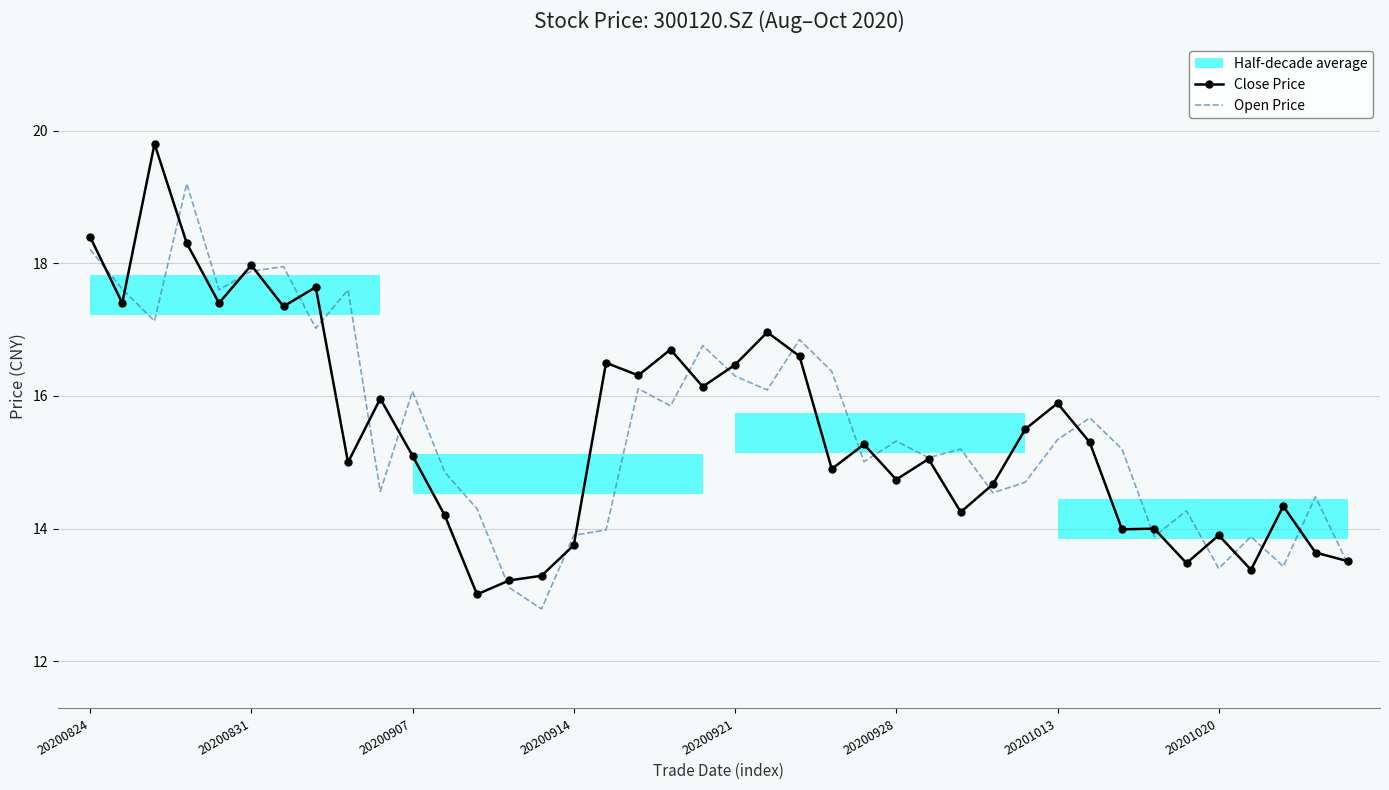

What is the maximum value for Open Price?

19.2